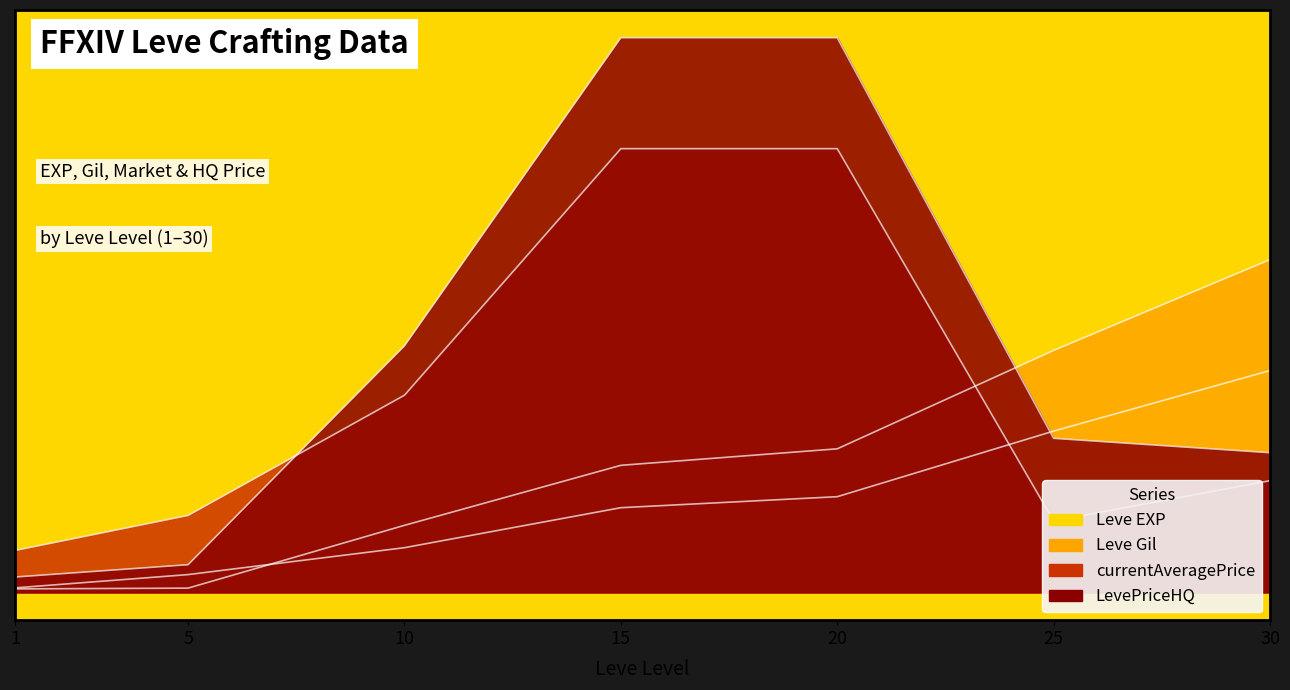

How many intersections are there between Leve EXP and currentAveragePrice?

1